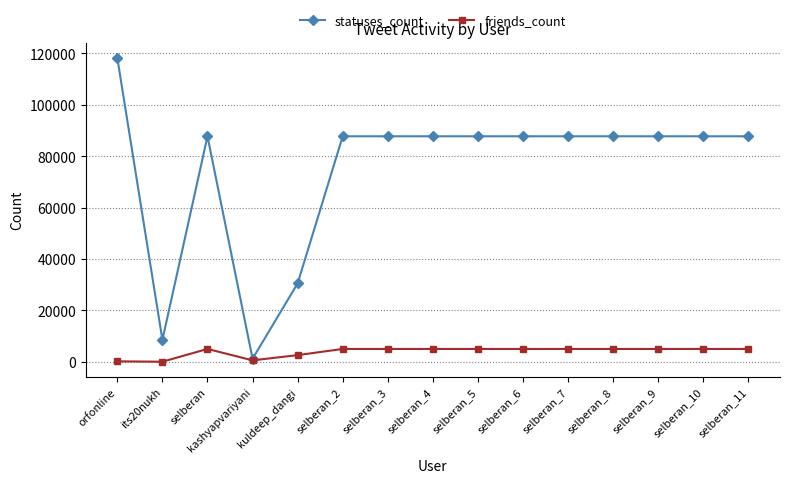

The value of statuses_count at selberan_7 is 152526. True or false?

False